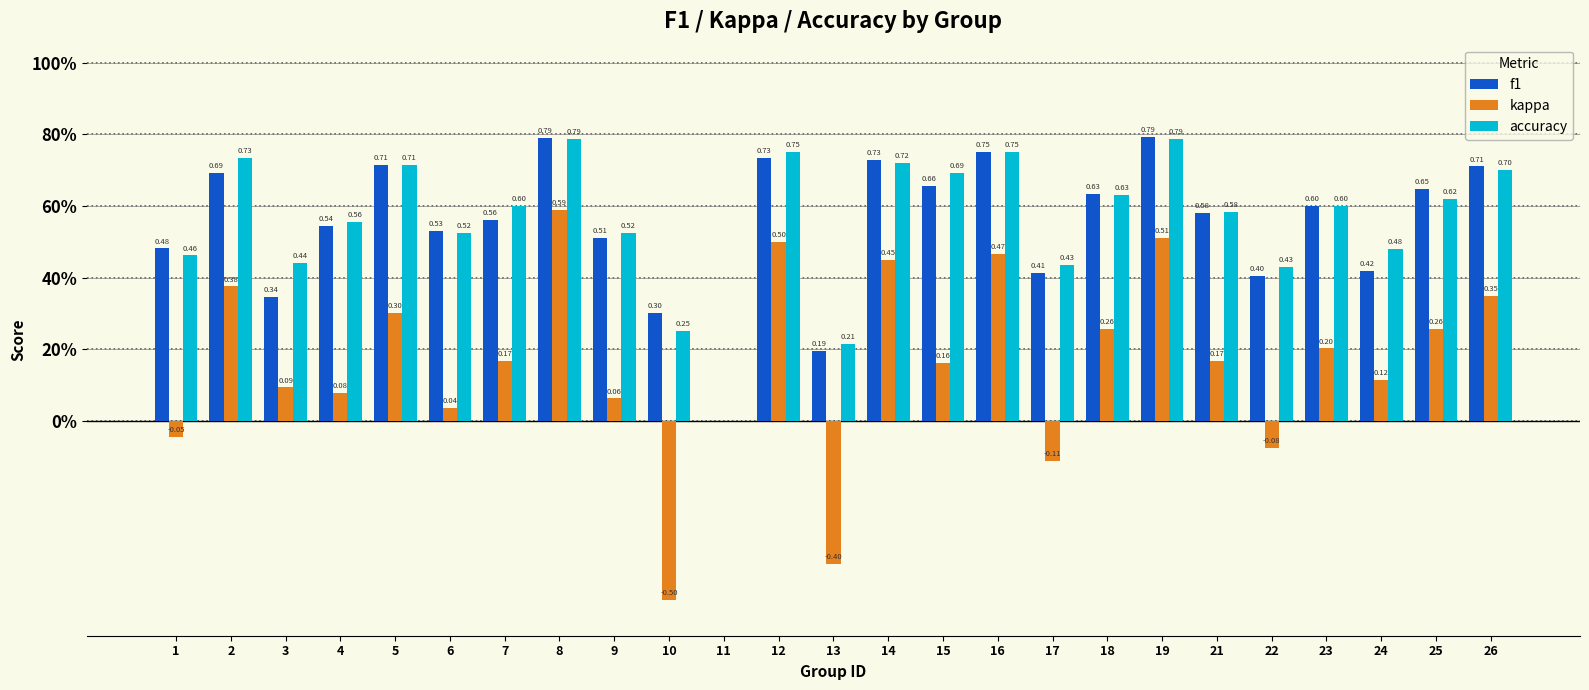

Reading left to right, extract all data points from this chart.

f1: 1=0.5	2=0.7	3=0.3	4=0.5	5=0.7	6=0.5	7=0.6	8=0.8	9=0.5	10=0.3	11=0.0	12=0.7	13=0.2	14=0.7	15=0.7	16=0.8	17=0.4	18=0.6	19=0.8	21=0.6	22=0.4	23=0.6	24=0.4	25=0.6	26=0.7
kappa: 1=-0.0	2=0.4	3=0.1	4=0.1	5=0.3	6=0.0	7=0.2	8=0.6	9=0.1	10=-0.5	11=0.0	12=0.5	13=-0.4	14=0.4	15=0.2	16=0.5	17=-0.1	18=0.3	19=0.5	21=0.2	22=-0.1	23=0.2	24=0.1	25=0.3	26=0.3
accuracy: 1=0.5	2=0.7	3=0.4	4=0.6	5=0.7	6=0.5	7=0.6	8=0.8	9=0.5	10=0.2	11=0.0	12=0.8	13=0.2	14=0.7	15=0.7	16=0.8	17=0.4	18=0.6	19=0.8	21=0.6	22=0.4	23=0.6	24=0.5	25=0.6	26=0.7